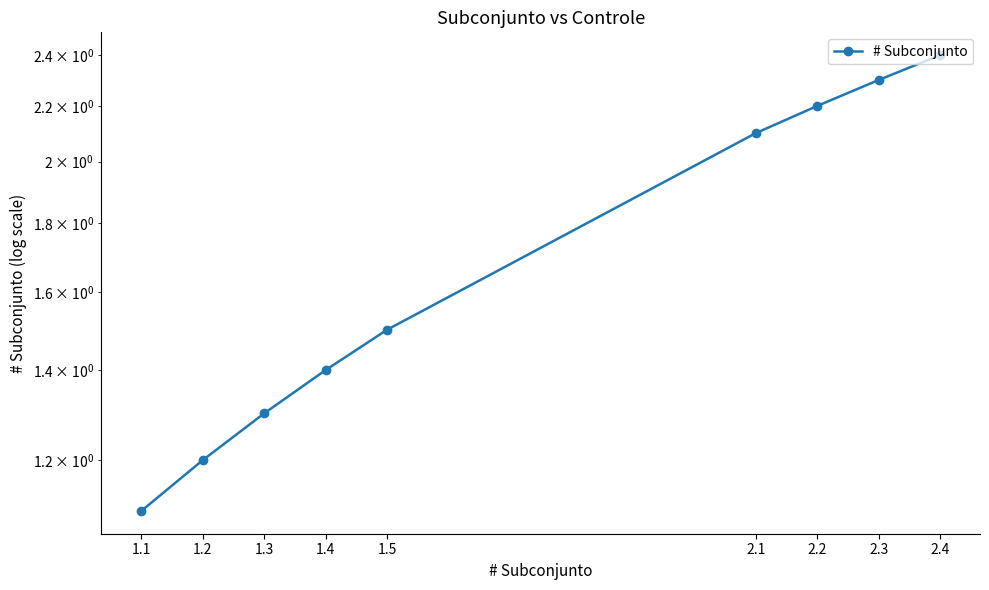

Between 2.2 and 1.2, which is larger?

2.2